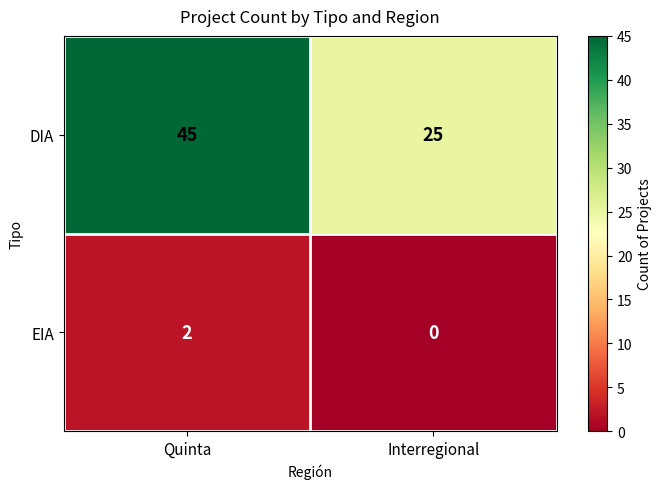

Is it true that EIA equals 1 at Interregional?

False